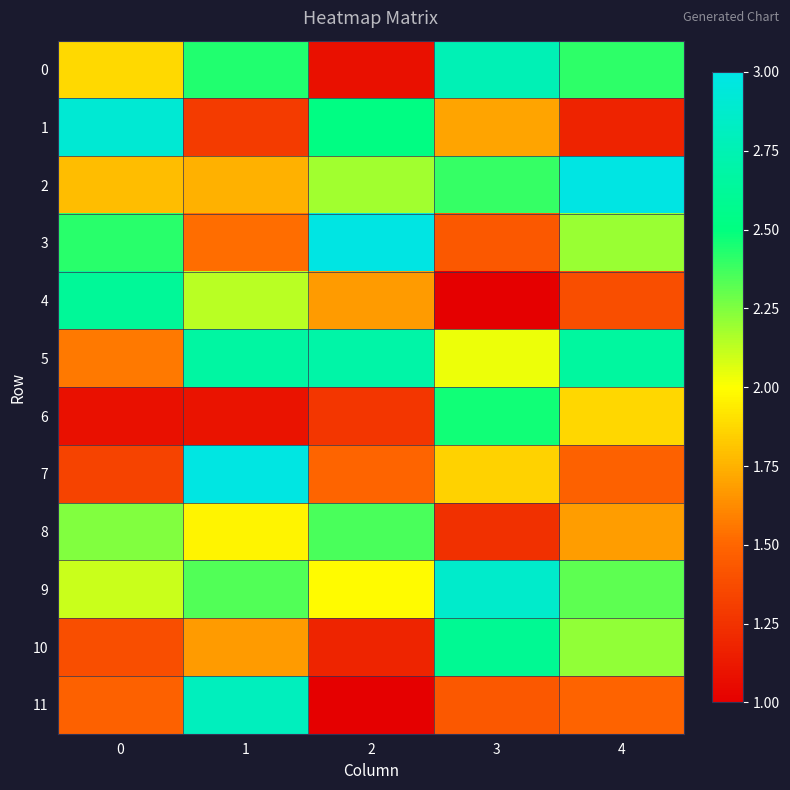

How many distinct data groups are displayed?

12